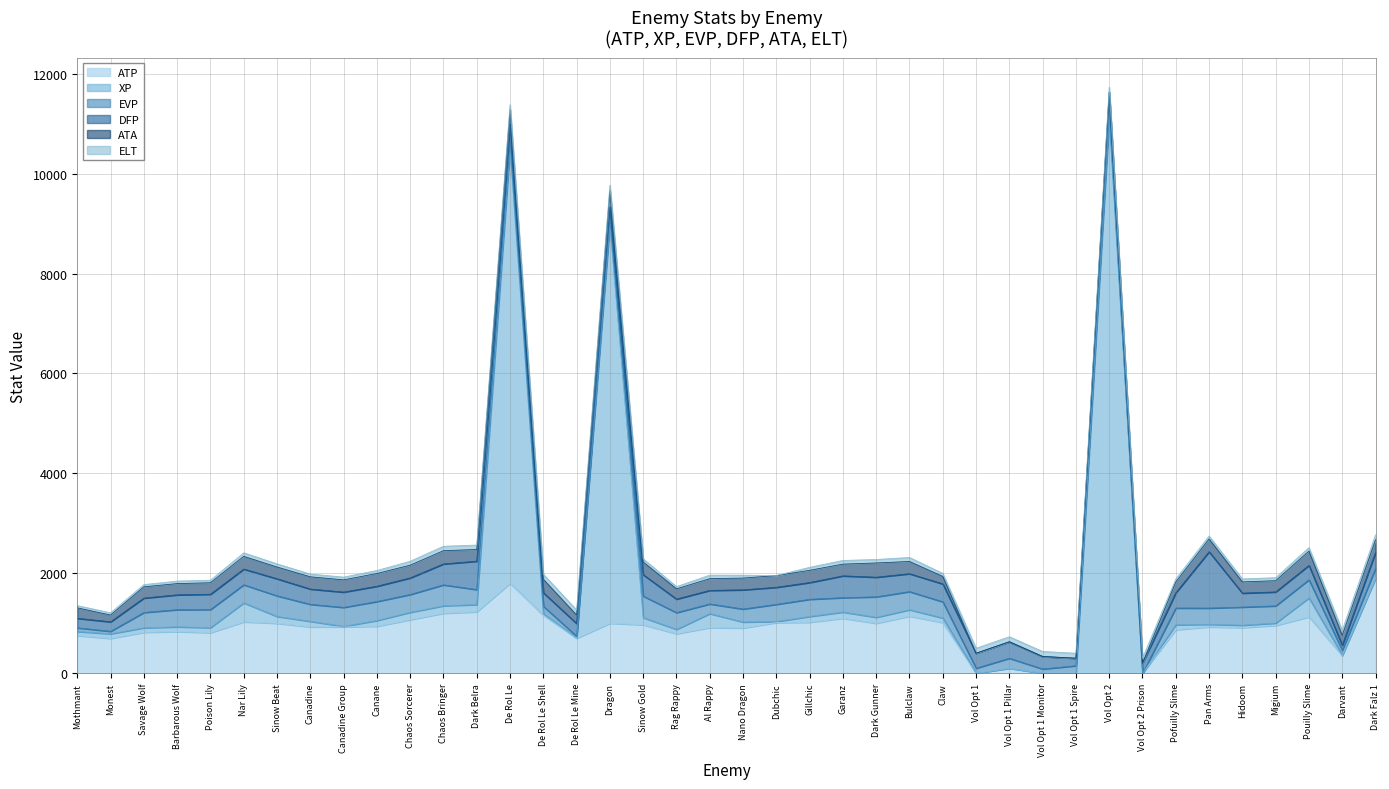

Which series ends up on top after the final intersection of XP and ATA?

ATA